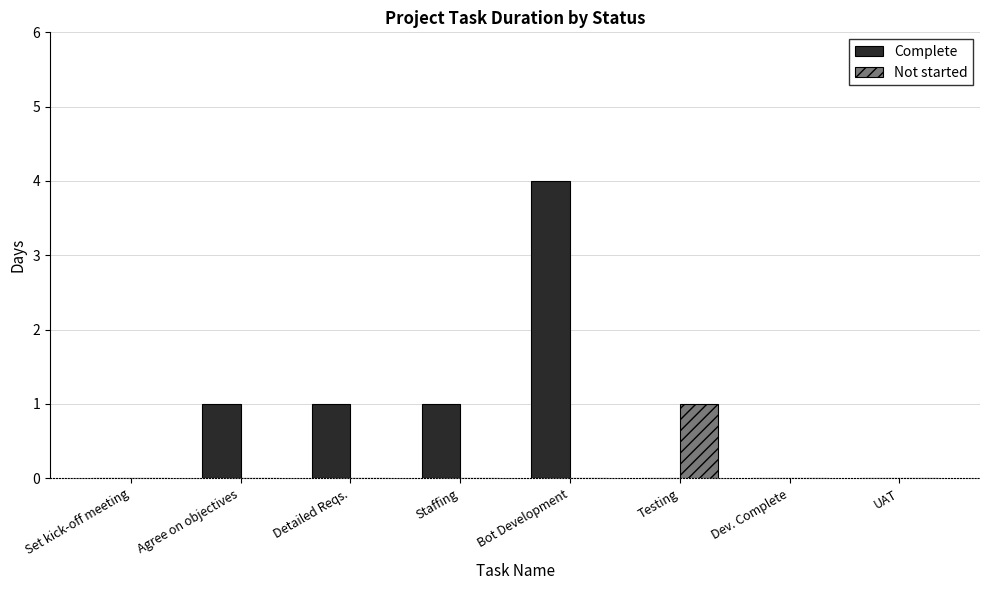

Which series changed the most between Staffing and UAT?

Complete